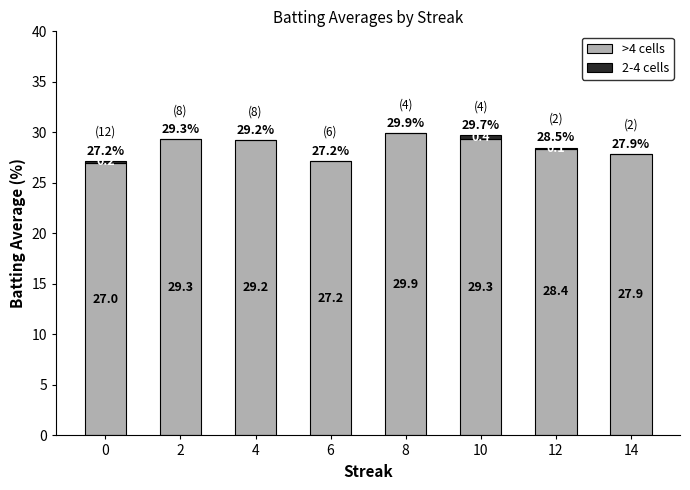

At which label is >4 cells closest to 28?

14